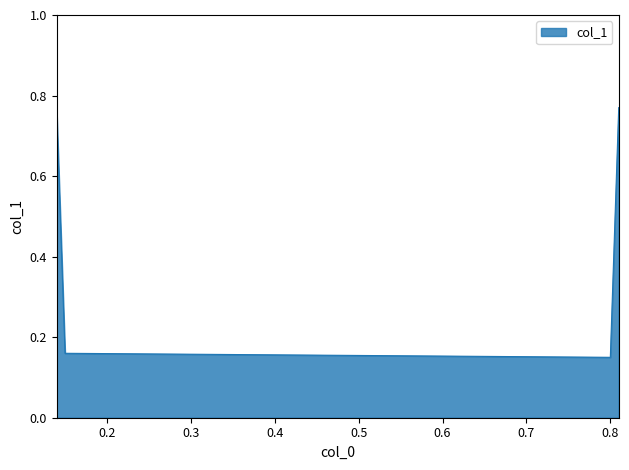

How many lines are shown in the chart?

1